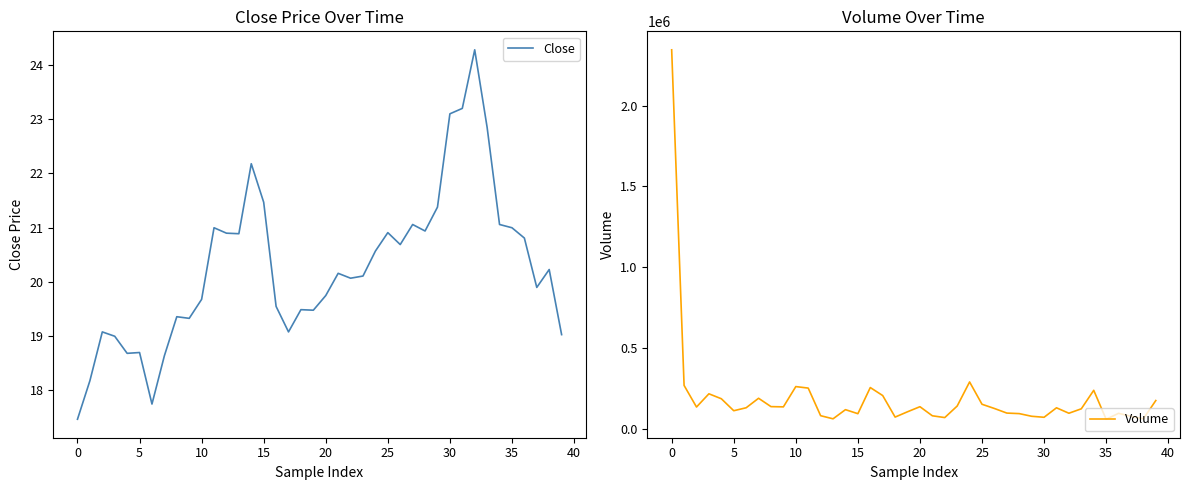

In Volume, how many points are lower than both neighbors (excluding endpoints)?

11